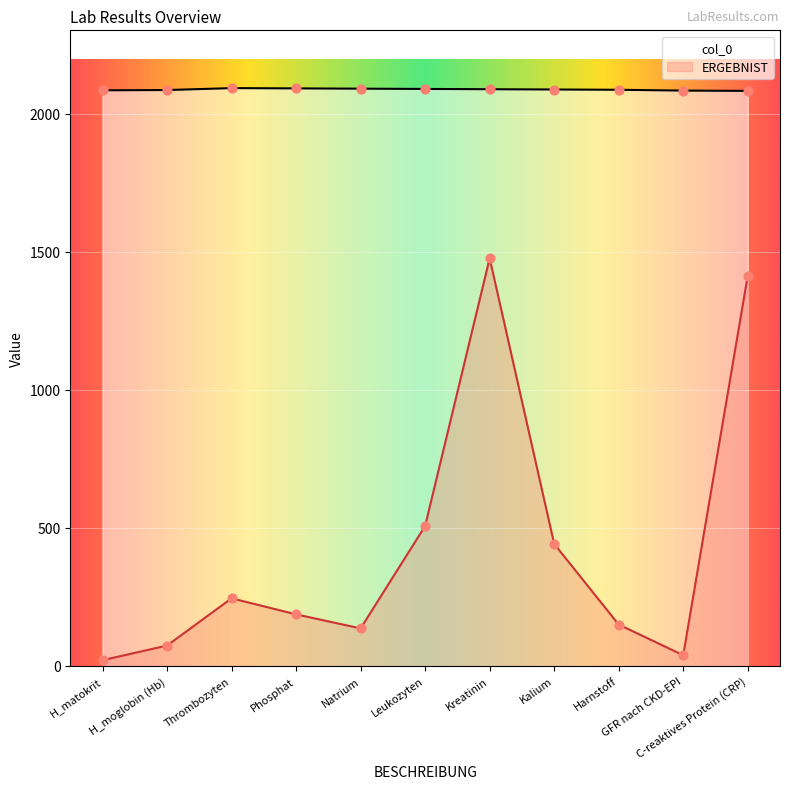

Which series has the largest total across all categories?

col_0